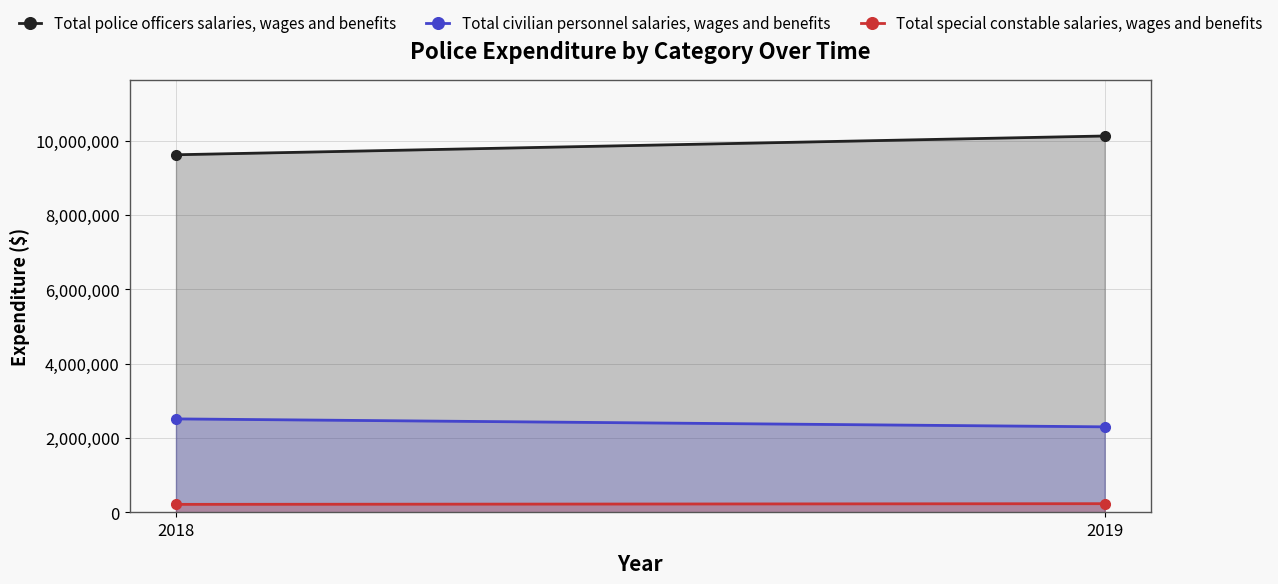

Is the value of Total police officers salaries, wages and benefits at 2018 greater than the value of Total civilian personnel salaries, wages and benefits at 2019?

Yes